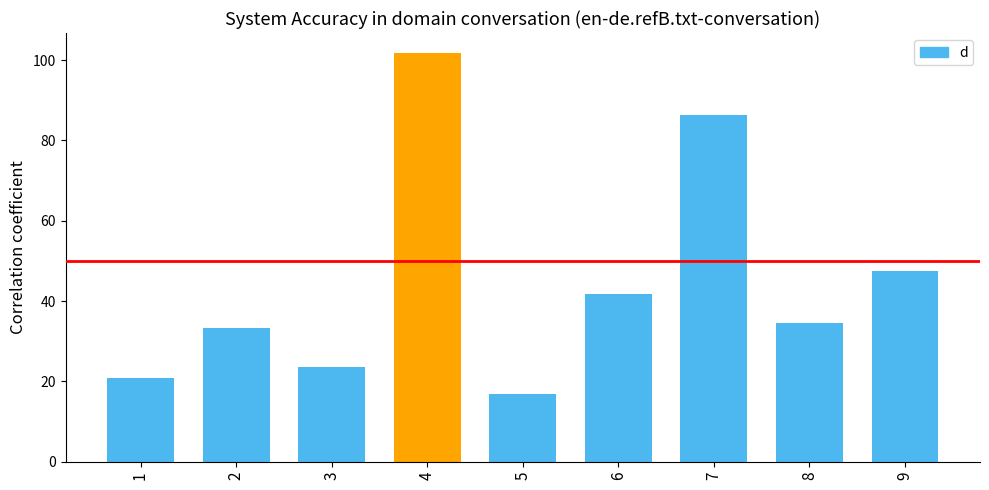

Which has a higher value, 3 or 2?

2